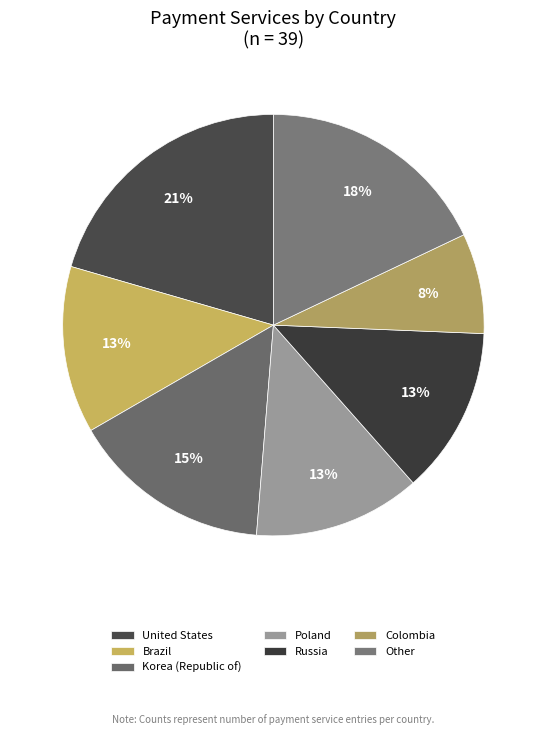

Count the number of slices in the pie.

7